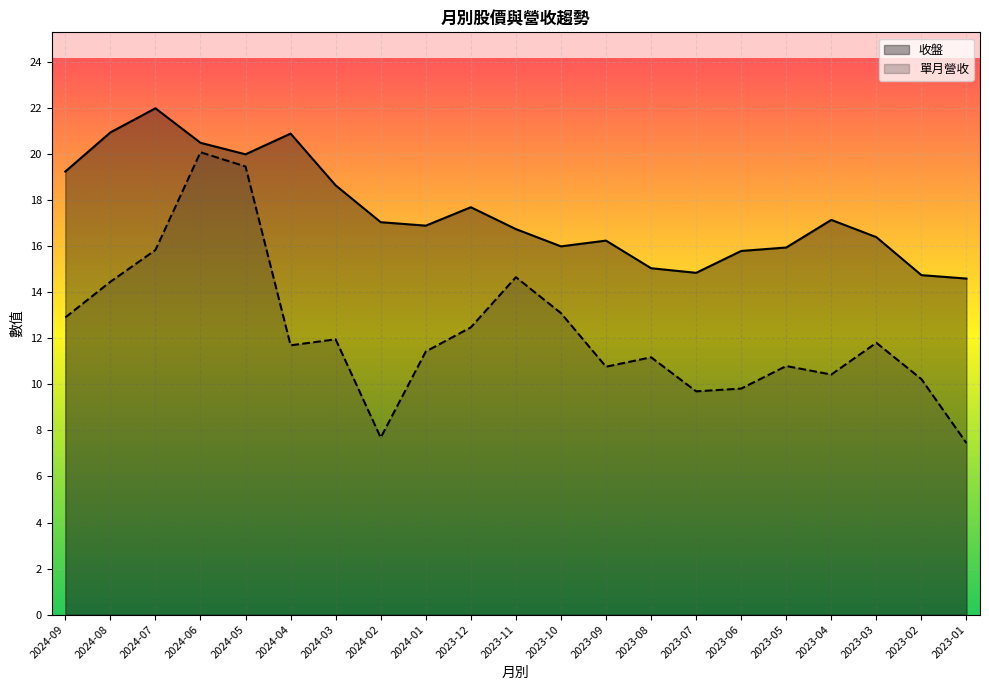

At 2023-12, list the series in order from smallest to largest.

單月營收, 收盤